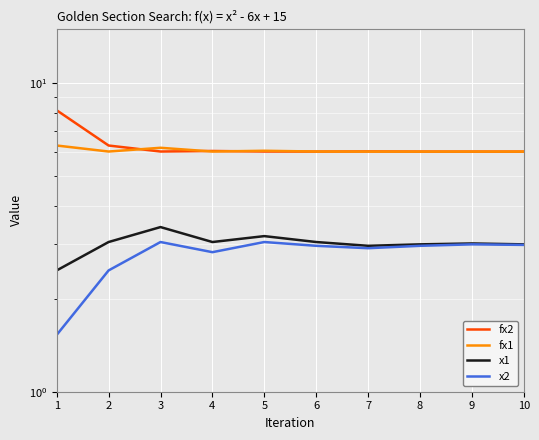

True or false: fx2 has a value of 8.2 at 1.

True